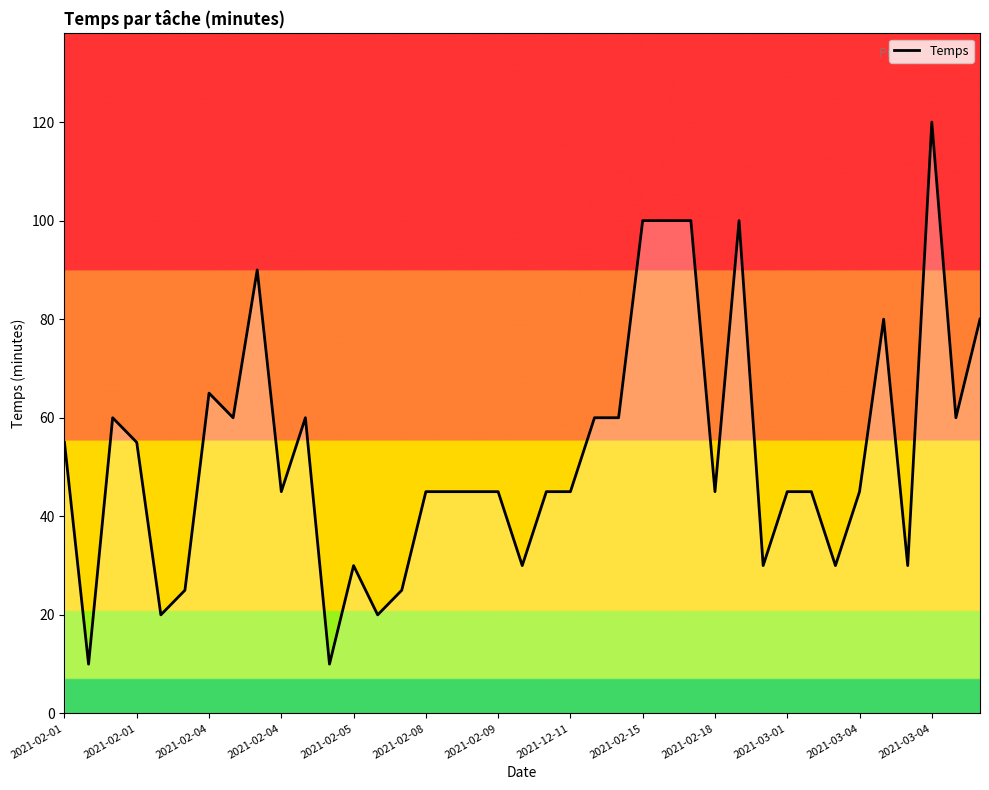

What is the difference between the maximum and minimum values?

110